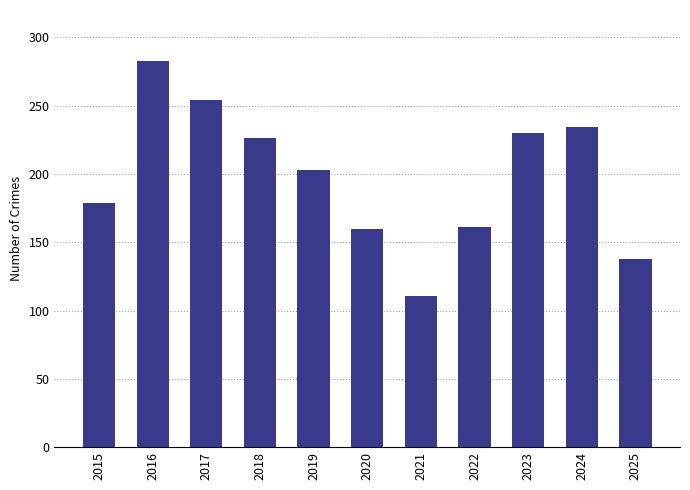

Between 2019 and 2018, which is larger?

2018